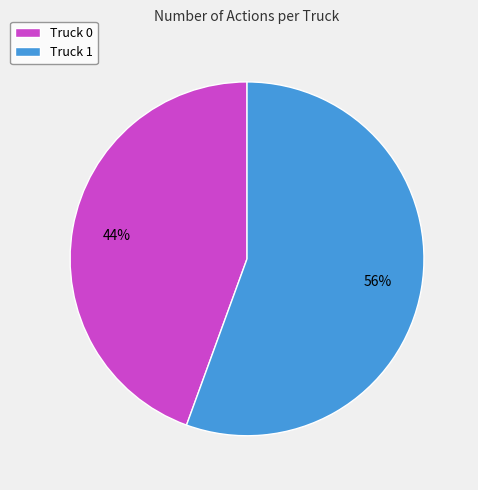

What is the smallest slice in the pie chart?

Truck 0